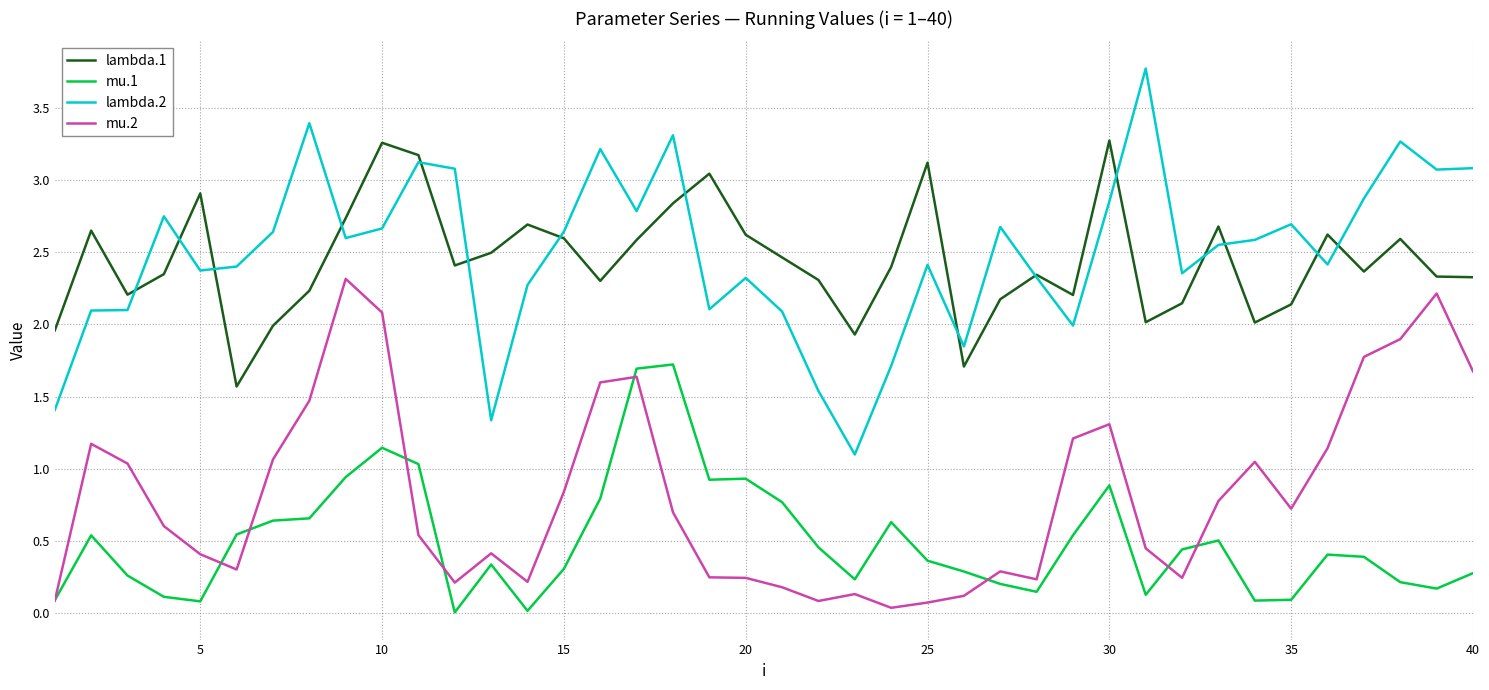

Which series has the widest spread of values?

lambda.2